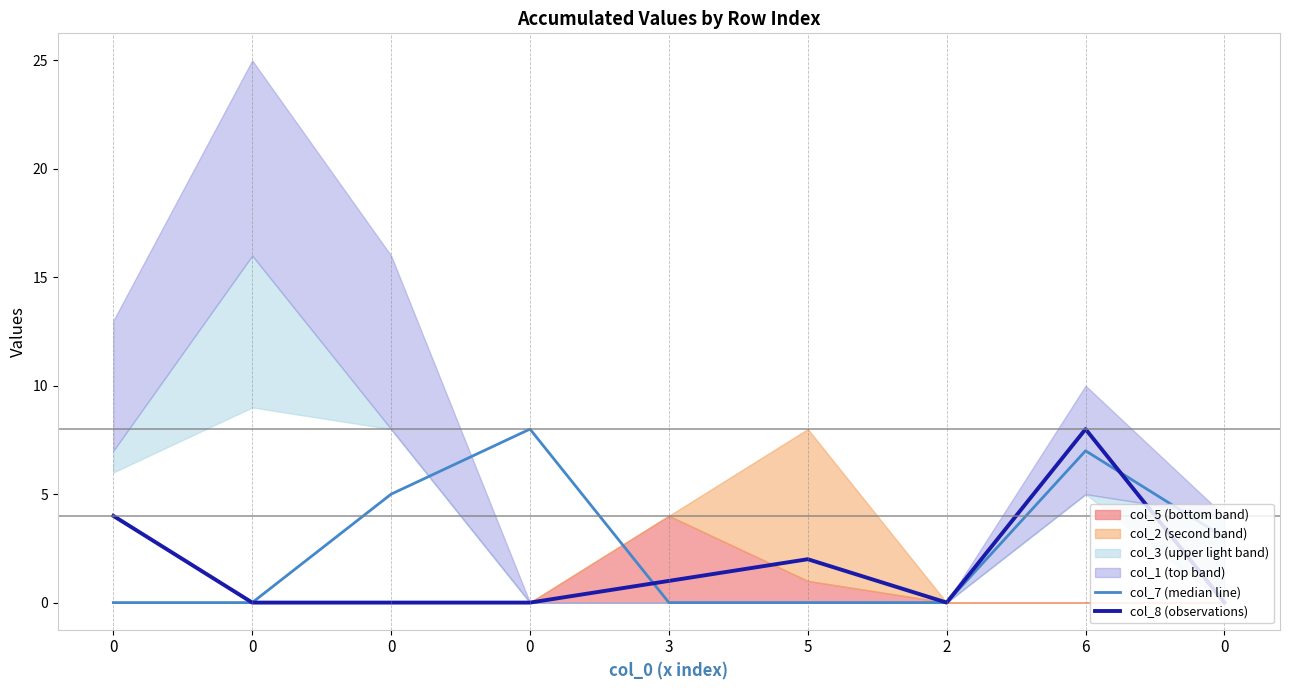

How many lines are shown in the chart?

2